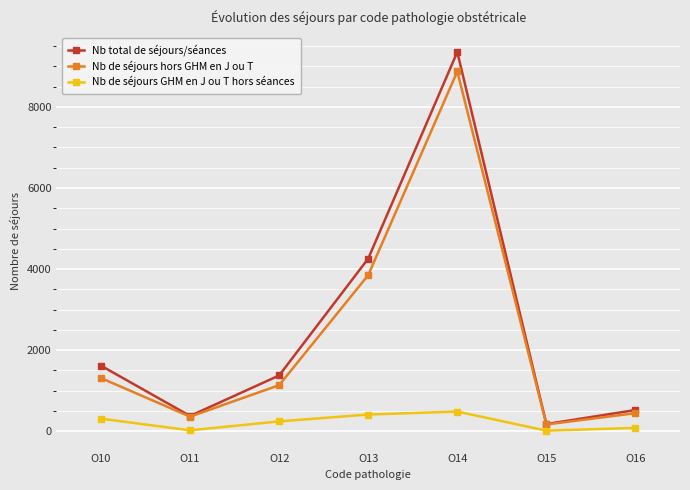

How many data points in Nb total de séjours/séances are less than 1372?

3